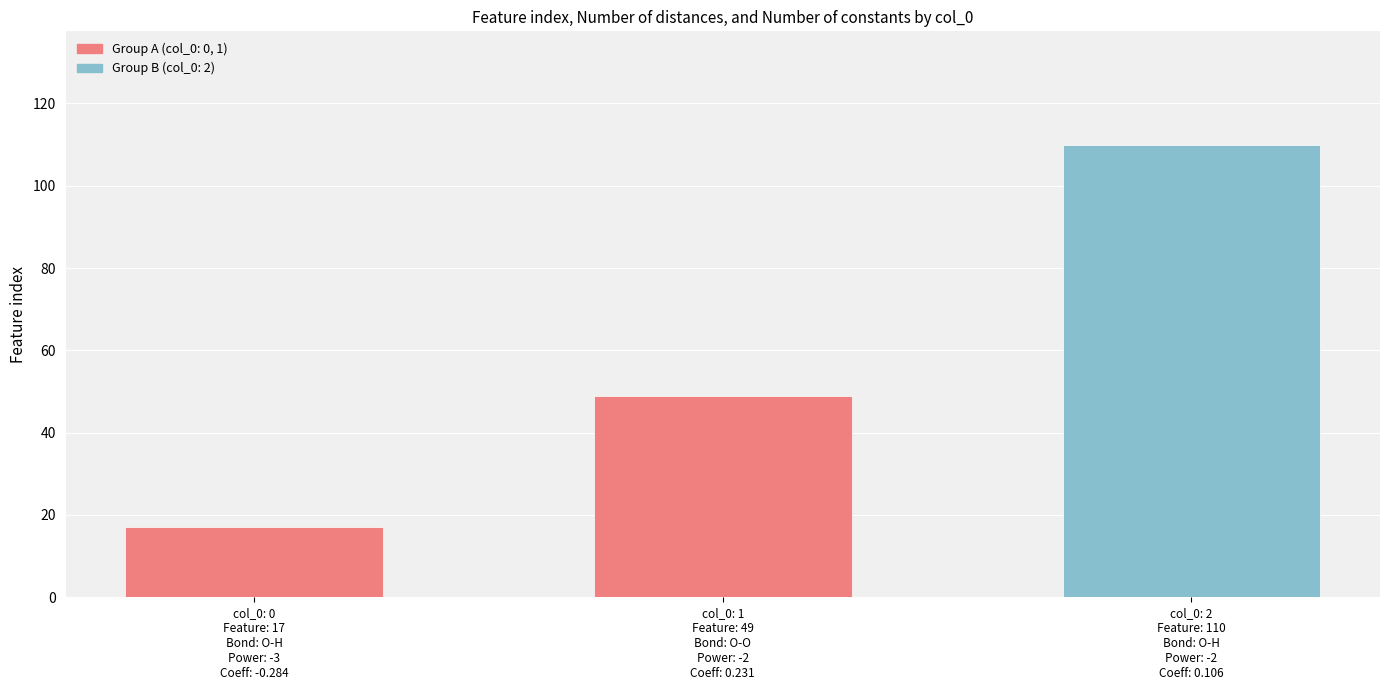

Reading left to right, what are all the values shown in this chart?

17	49	110